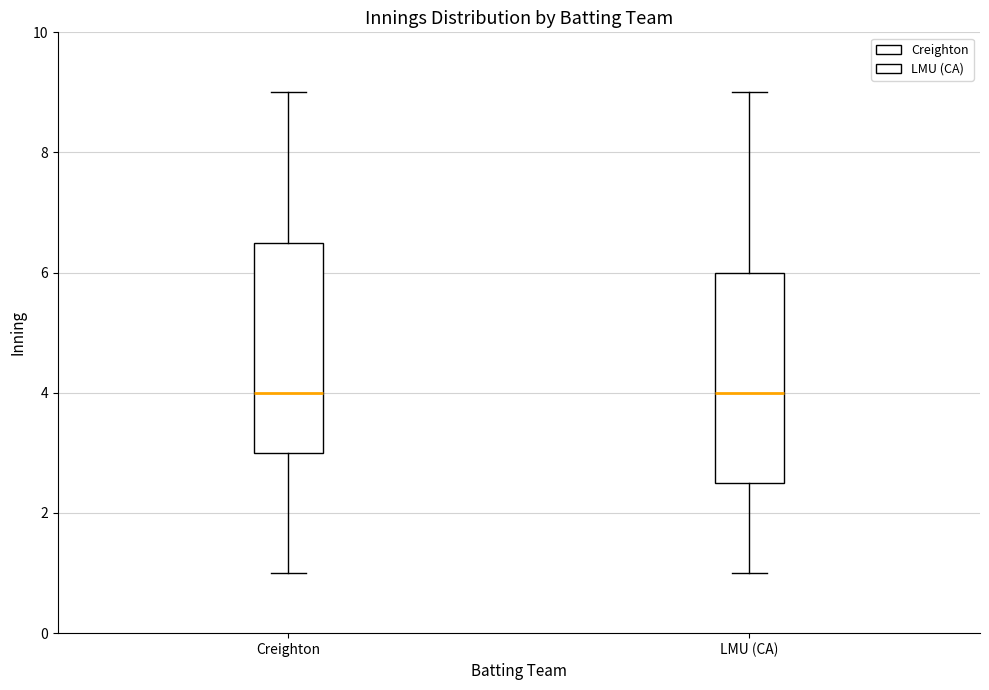

Where does the lower whisker of the box for LMU (CA) end on the y-axis? The values are not printed on the chart, so give them approximately, as read against the axis.

1.0